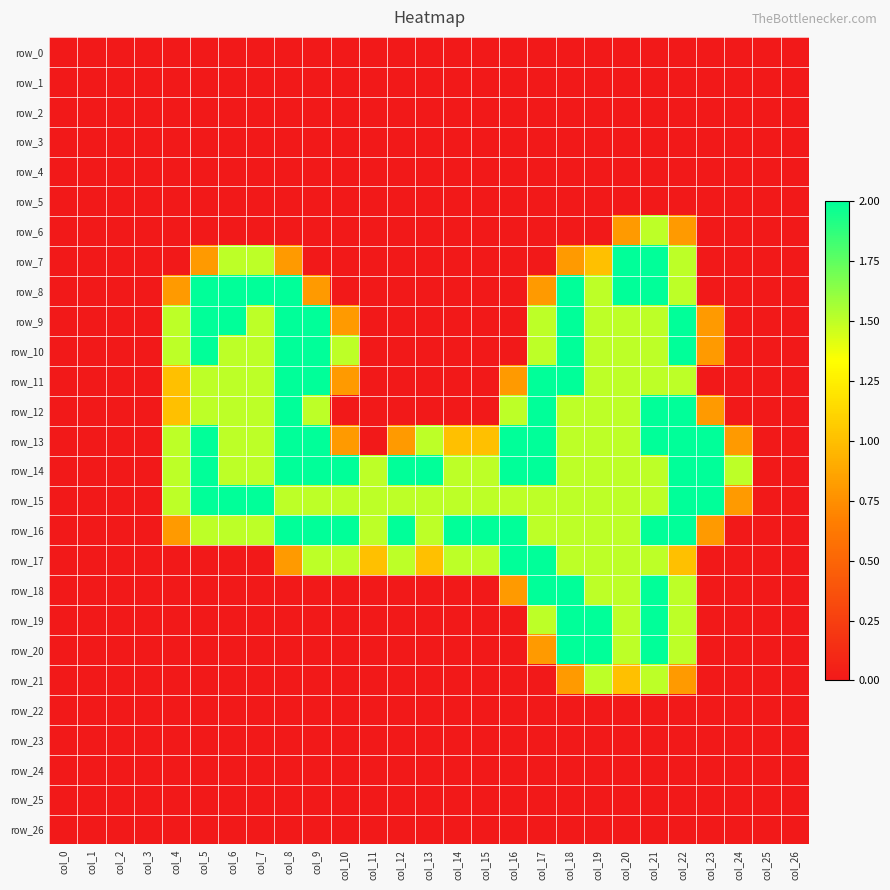

What is the total value across all series at col_8?

19.1